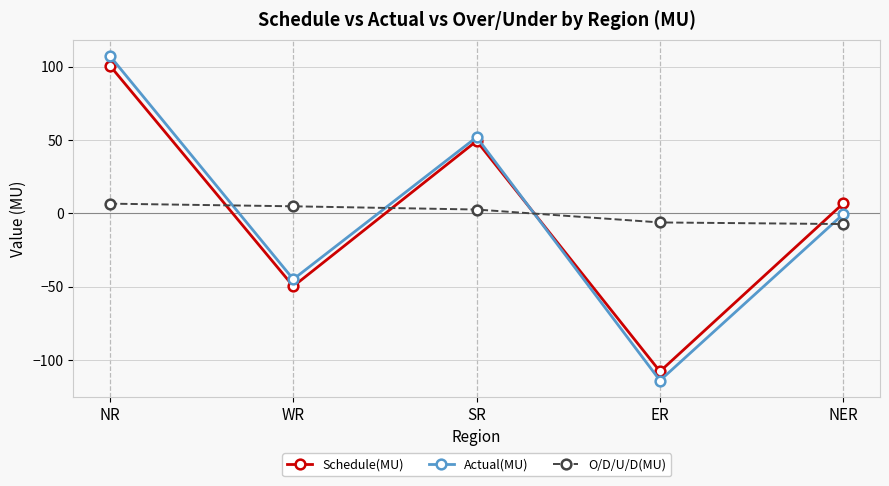

What is the spread (max minus min) of values at NR?

100.6